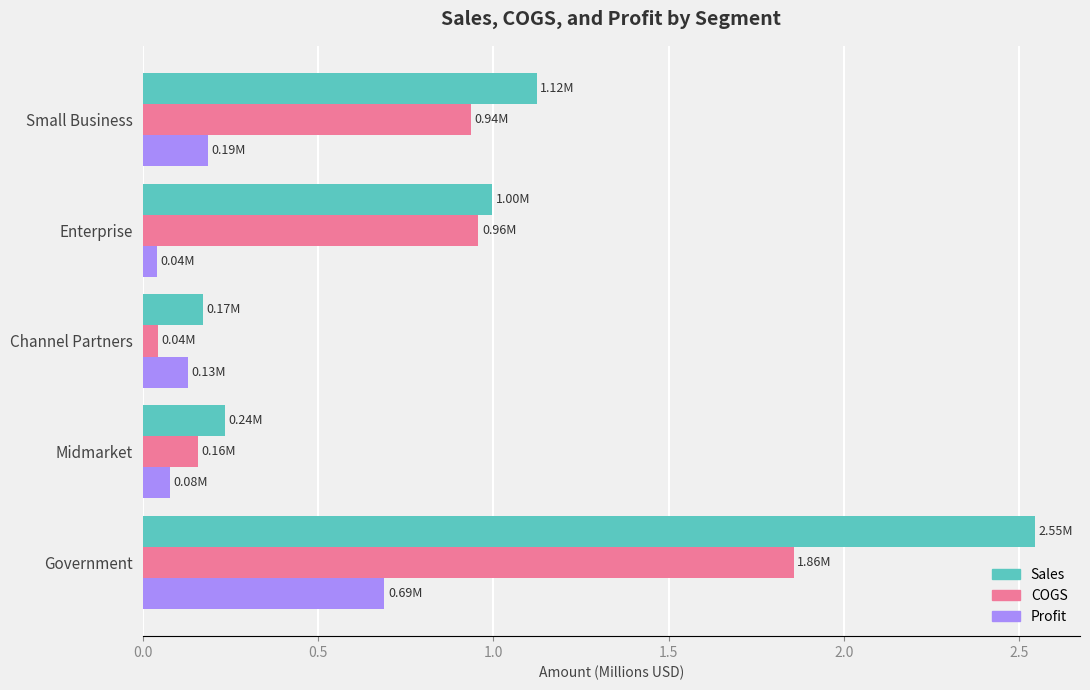

Which category has the highest value across all series?

Government